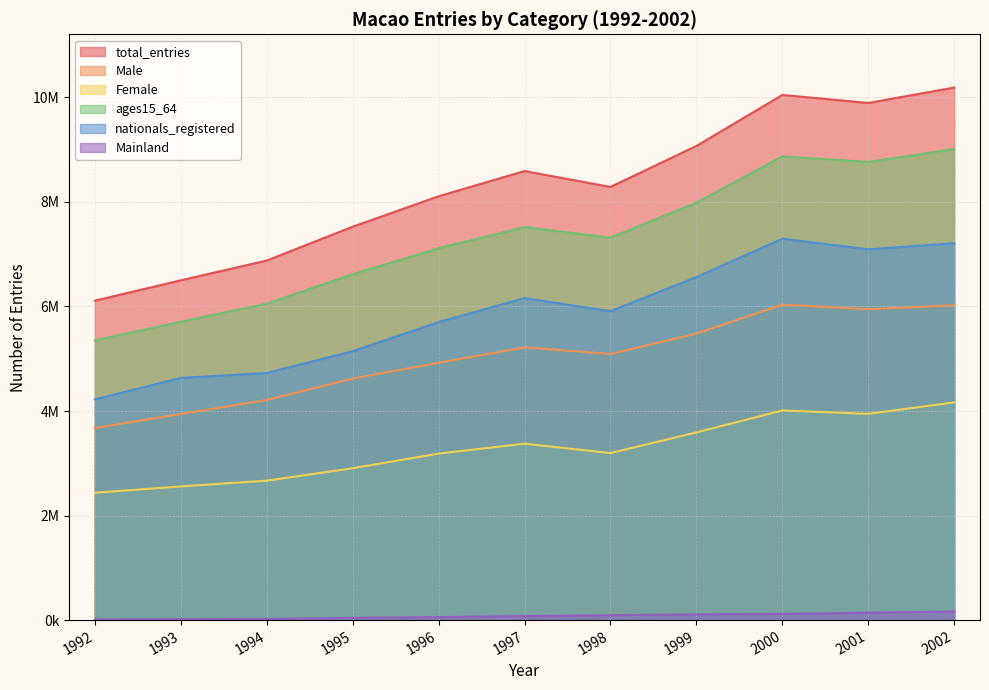

How many series are shown in this chart?

6